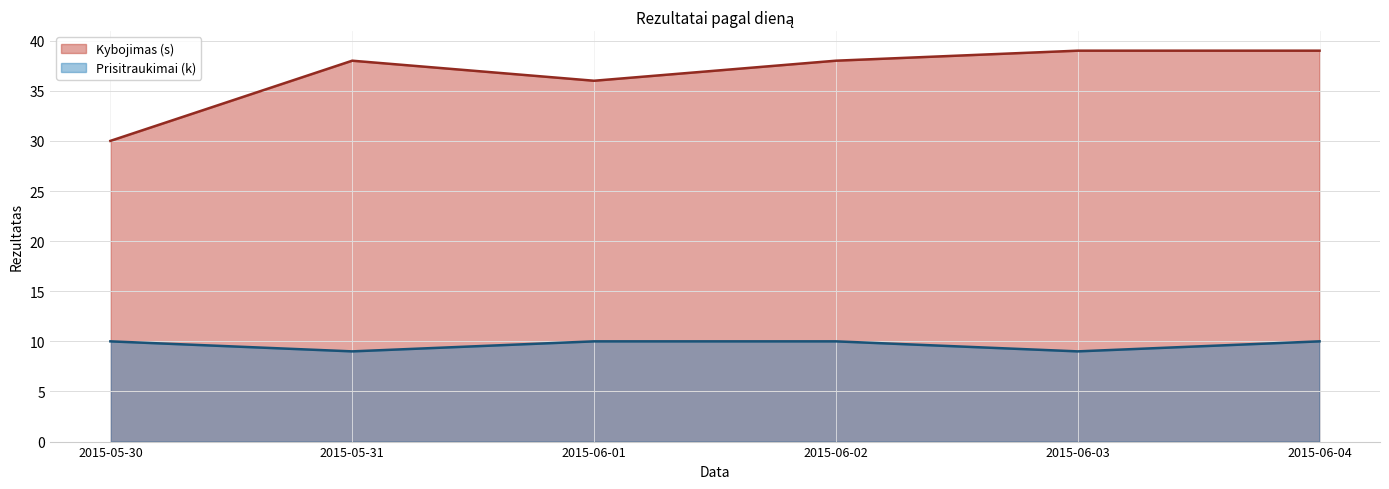

Reading right to left, list all the values displayed in this chart.

Kybojimas (s): 39	39	38	36	38	30
Prisitraukimai (k): 10	9	10	10	9	10